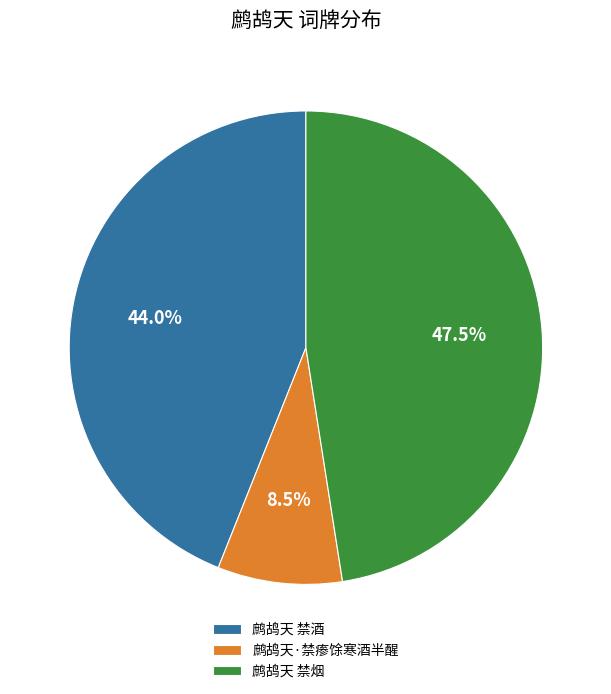

What is the ratio of the value at 鹧鸪天 禁酒 to the value at 鹧鸪天 禁烟?

0.9